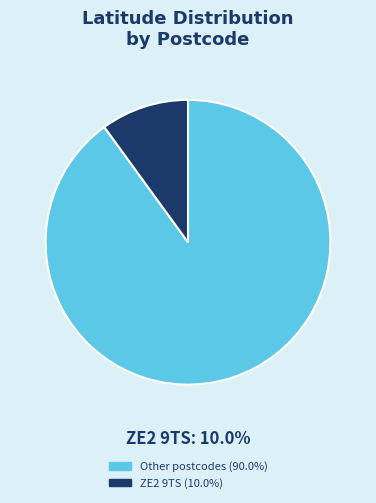

Does any single category account for the majority?

Yes